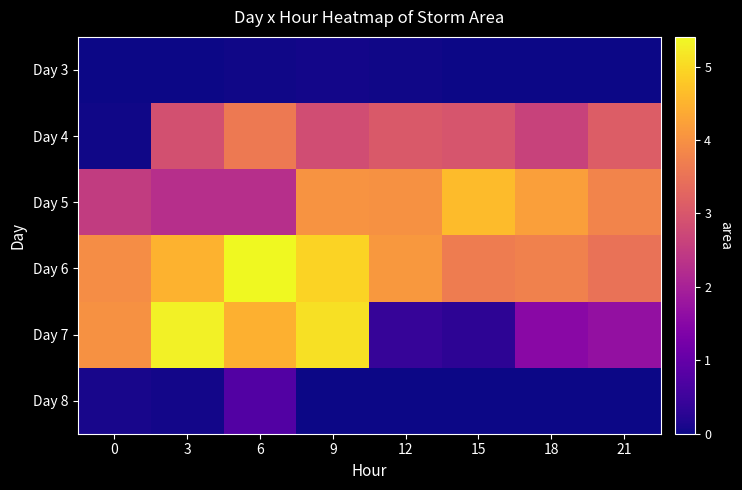

Reading left to right, list all the values displayed in this chart.

Day 3: 0=0	3=0	6=37500	9=43125	12=41875	15=0	18=0	21=0
Day 4: 0=24375	3=2881875	6=3620625	9=2825625	12=3051250	15=2960625	18=2620625	21=3105000
Day 5: 0=2509375	3=2266875	6=2278750	9=4050000	12=4005625	15=4607500	18=4215625	21=3793125
Day 6: 0=3948125	3=4496875	6=5405625	9=4938125	12=4111875	15=3662500	18=3748125	21=3495000
Day 7: 0=3998750	3=5308125	6=4475000	9=5093125	12=420000	15=302500	18=1521250	21=1674375
Day 8: 0=85000	3=47500	6=769375	9=11875	12=0	15=0	18=0	21=0